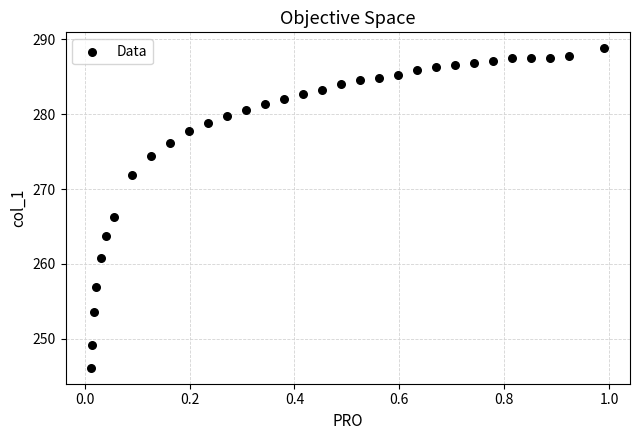

What Y value in the scatter plot is closest to 267?

266.2